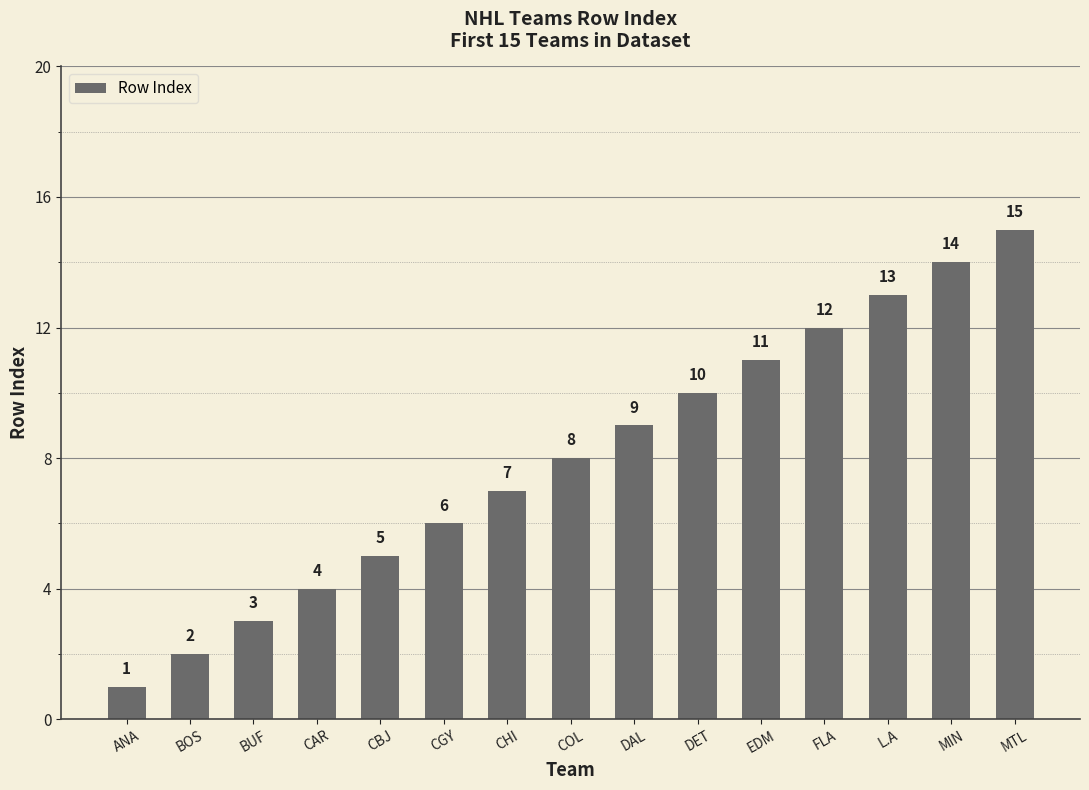

The chart shows a value of 3 at BUF. True or false?

True